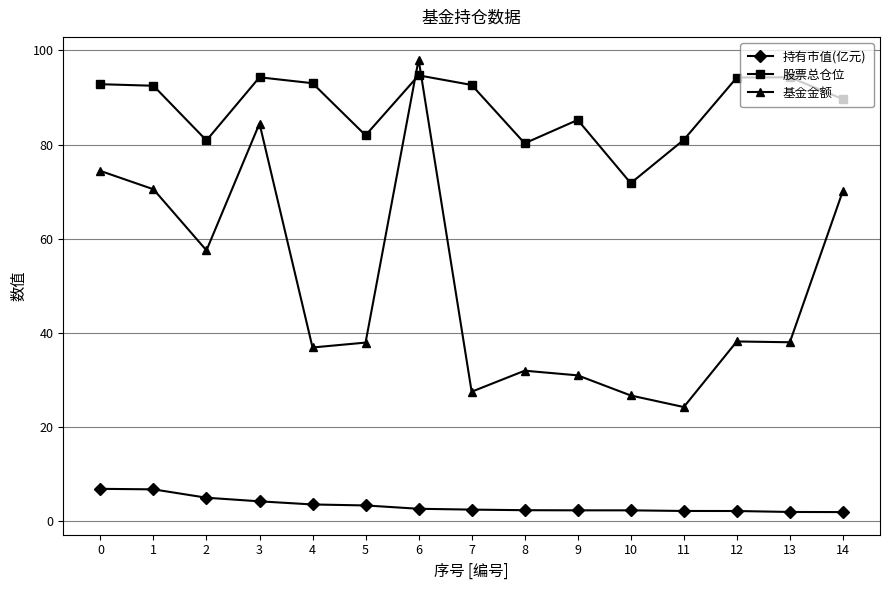

True or false: 股票总仓位 has a value of 144.0 at 9.

False